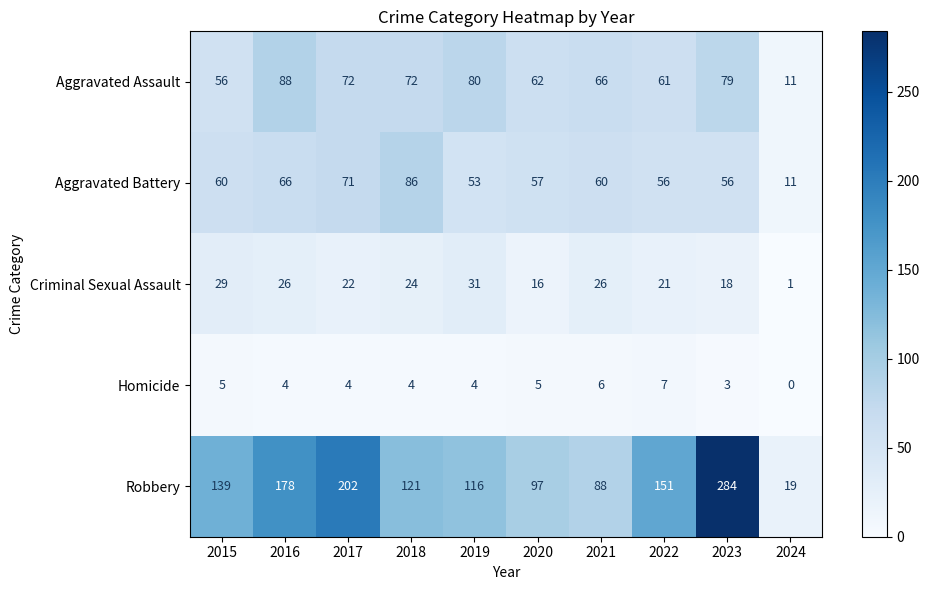

The Homicide series shows 4 at 2019. True or false?

True